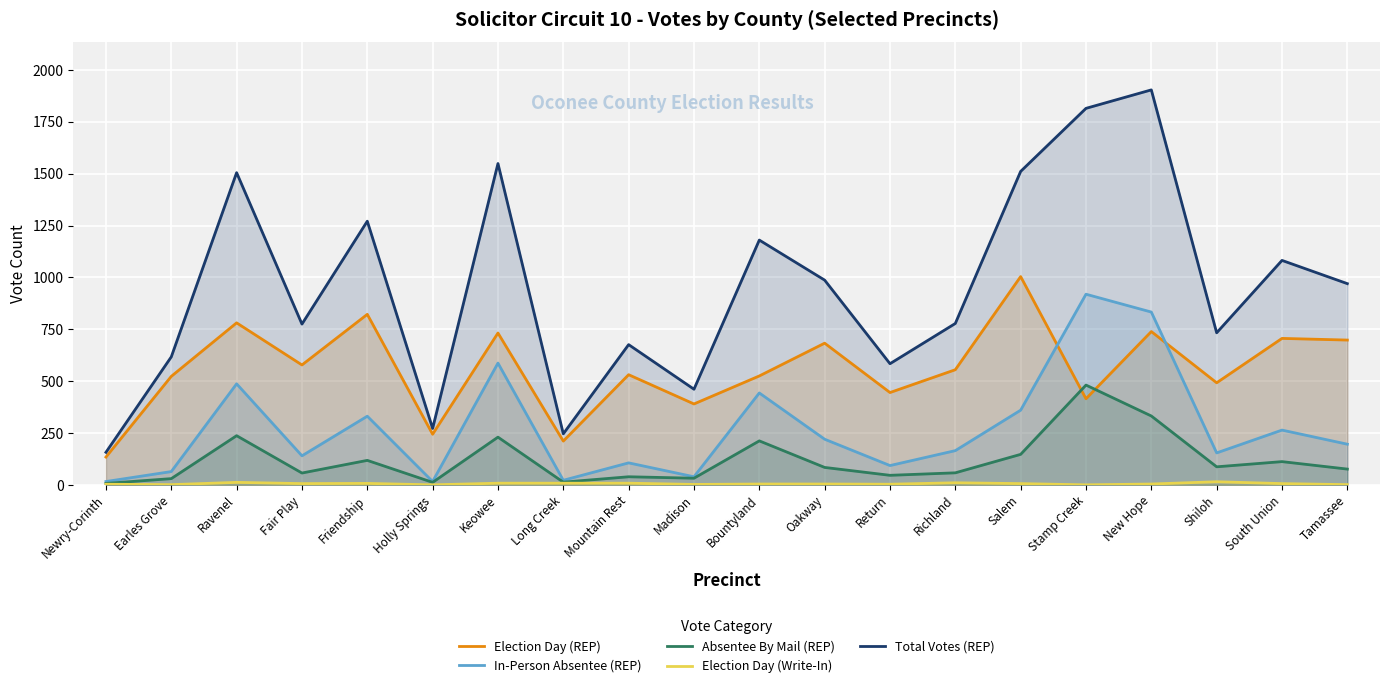

True or false: Election Day (REP) and Total Votes (REP) intersect in this chart.

False